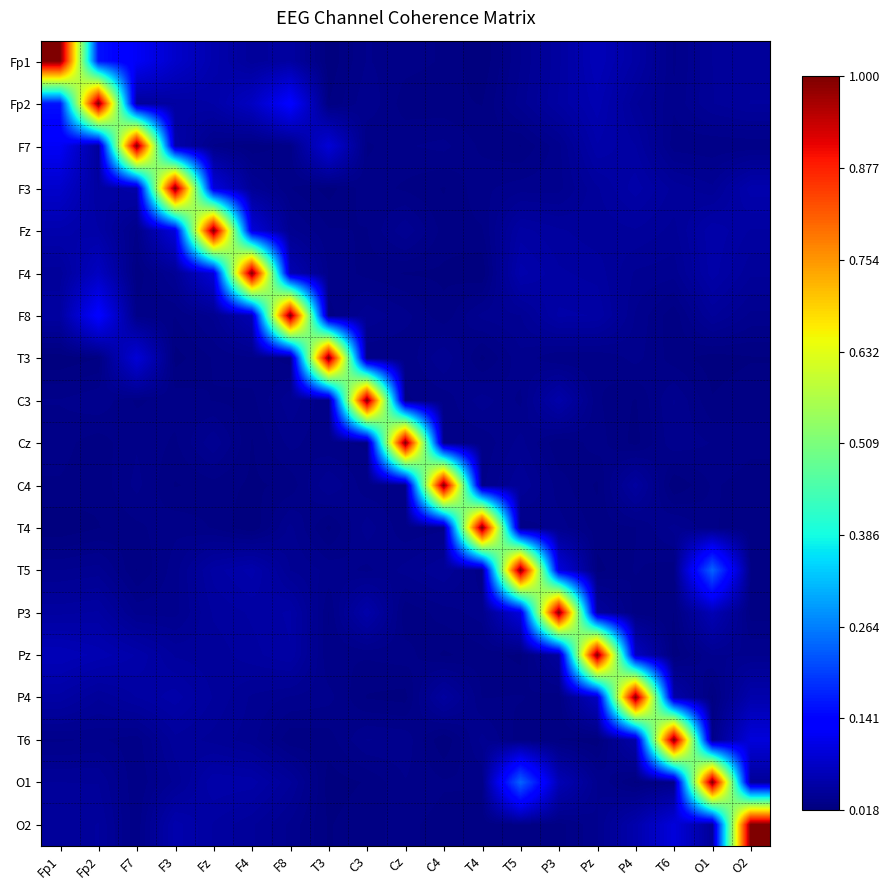

What is the total value across all series at F3?

1.8